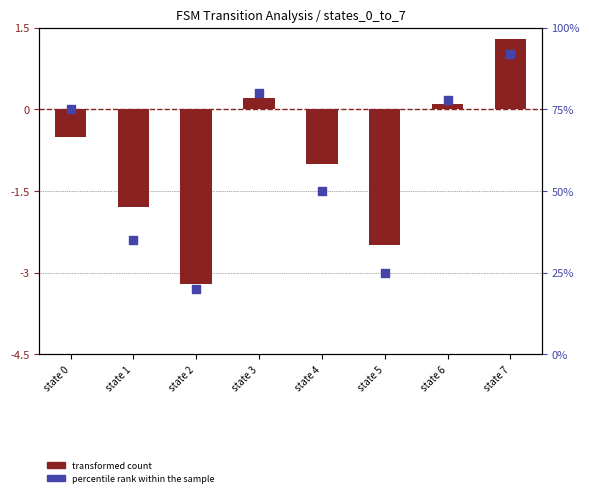

What is the total value across all series at state 1?

33.2